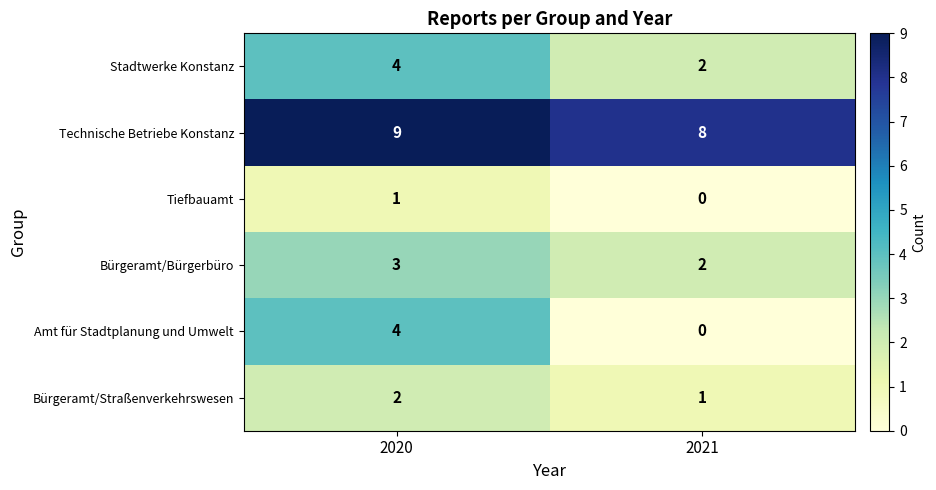

Reading left to right, what are all the values shown in this chart?

Stadtwerke Konstanz: 4	2
Technische Betriebe Konstanz: 9	8
Tiefbauamt: 1	0
Bürgeramt/Bürgerbüro: 3	2
Amt für Stadtplanung und Umwelt: 4	0
Bürgeramt/Straßenverkehrswesen: 2	1